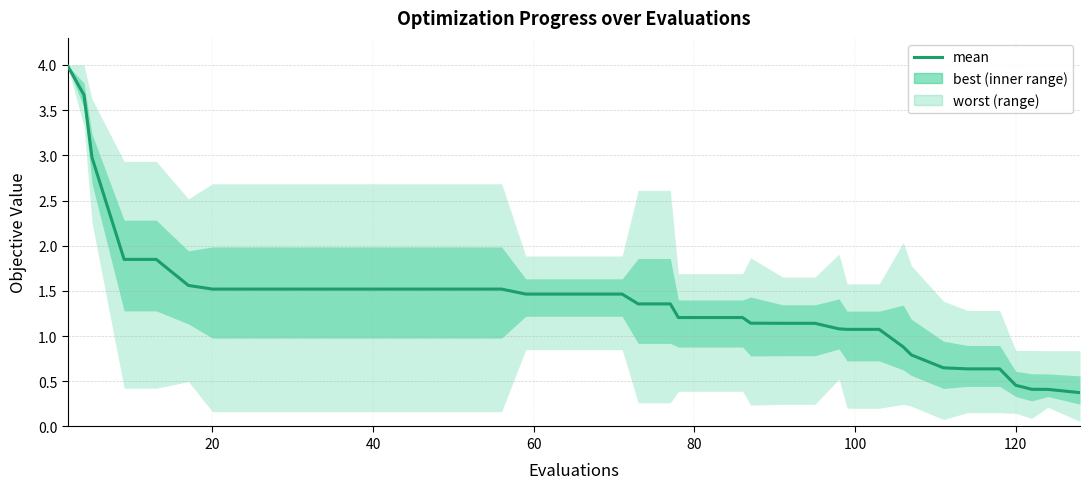

Is it true that the value at 12 is 0.8?

False